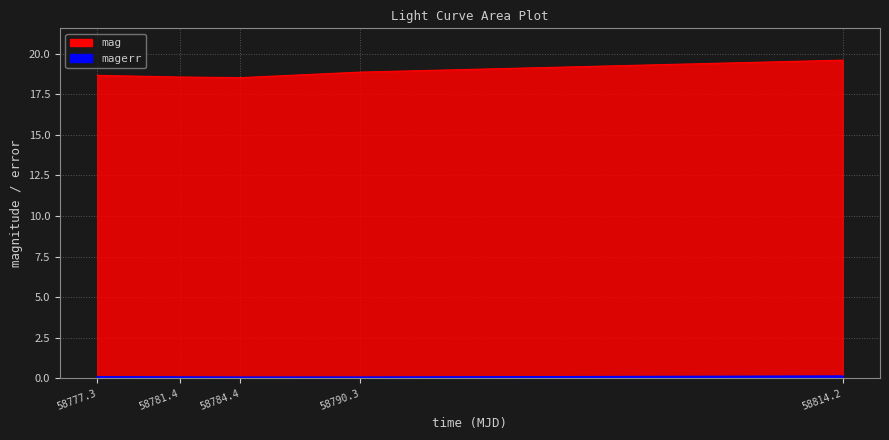

What is the spread (max minus min) of values at 58777.3?

18.6